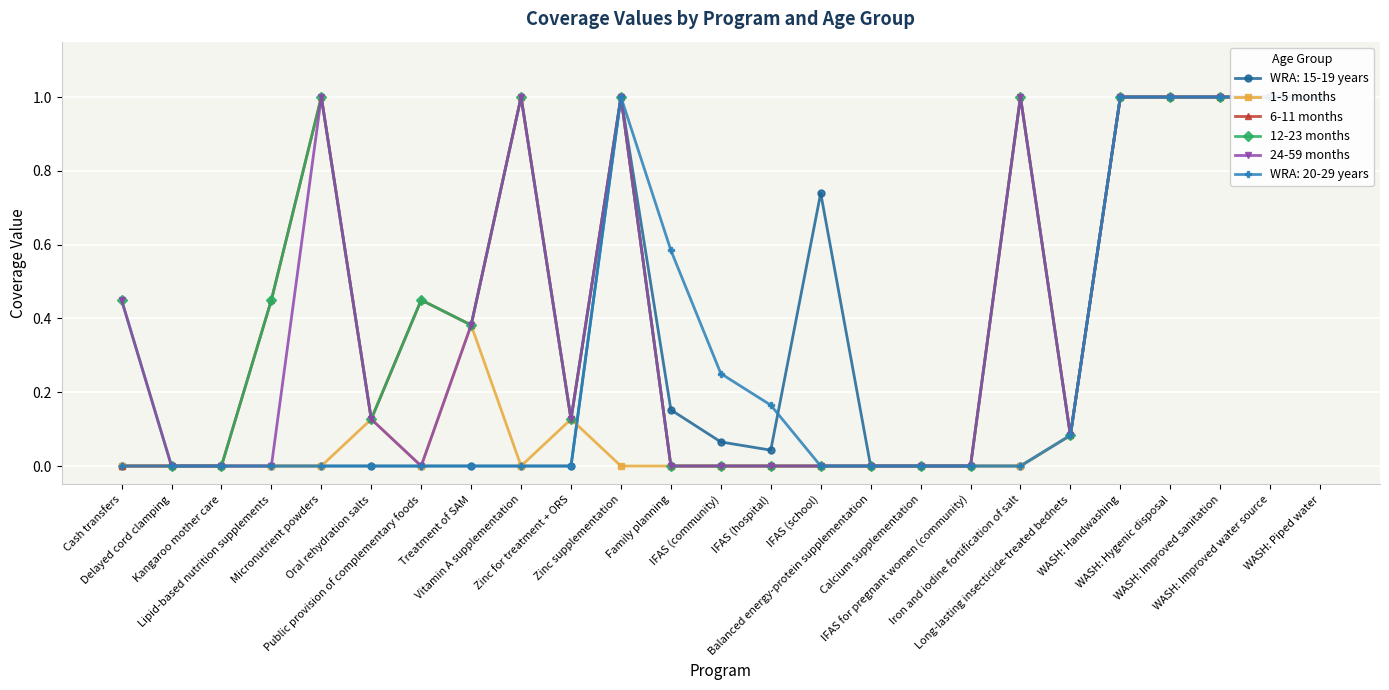

True or false: 12-23 months and 24-59 months cross at least once.

False